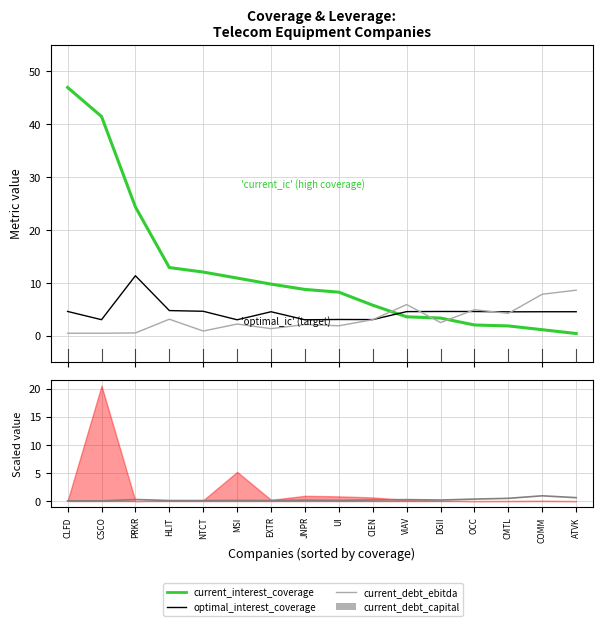

What is the value of the current_debt_ebitda point at the 7th from the left?

1.3